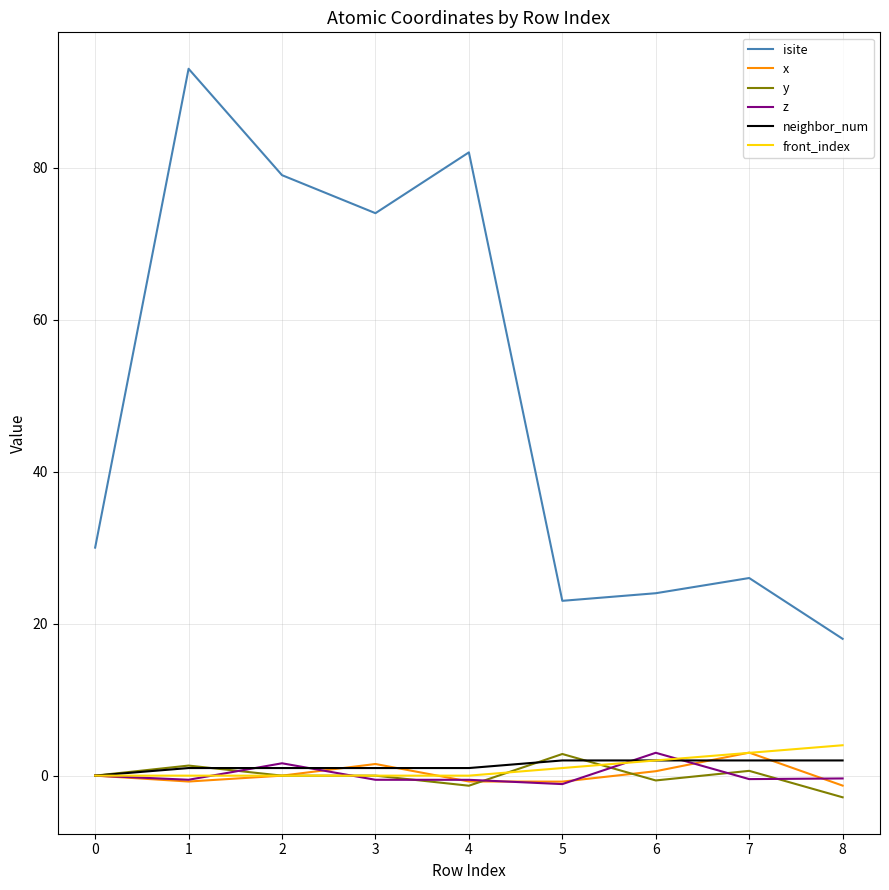

True or false: z and isite intersect in this chart.

False